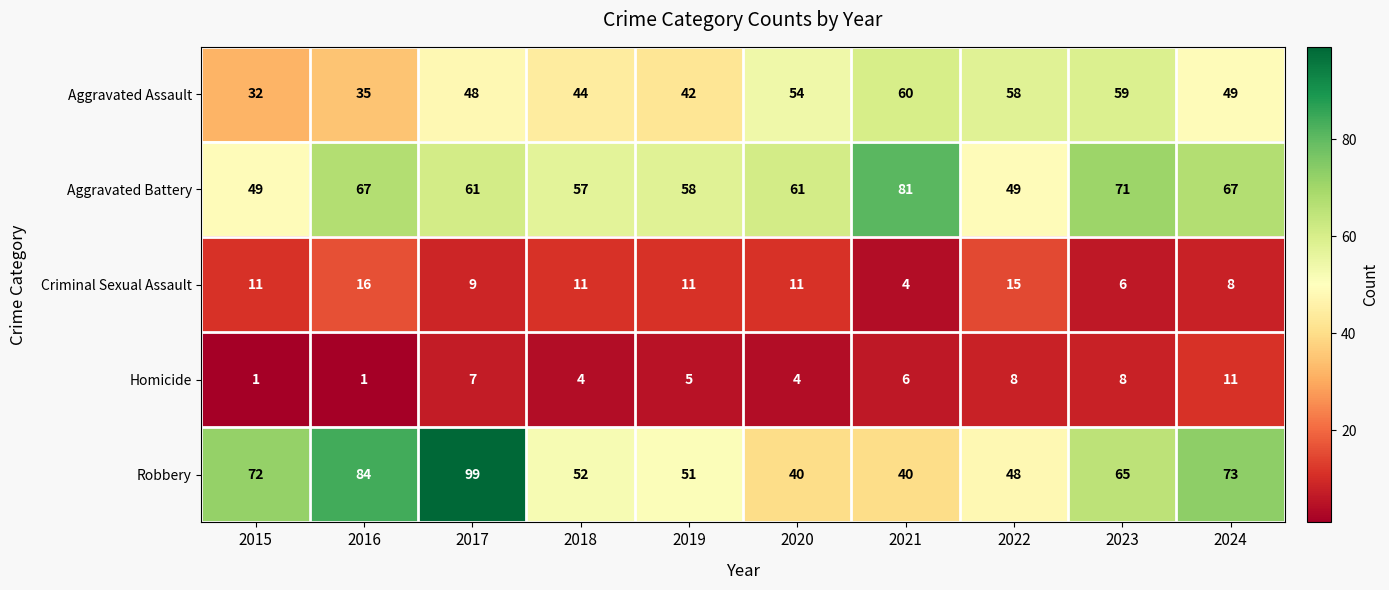

The Criminal Sexual Assault series shows 22 at 2022. True or false?

False